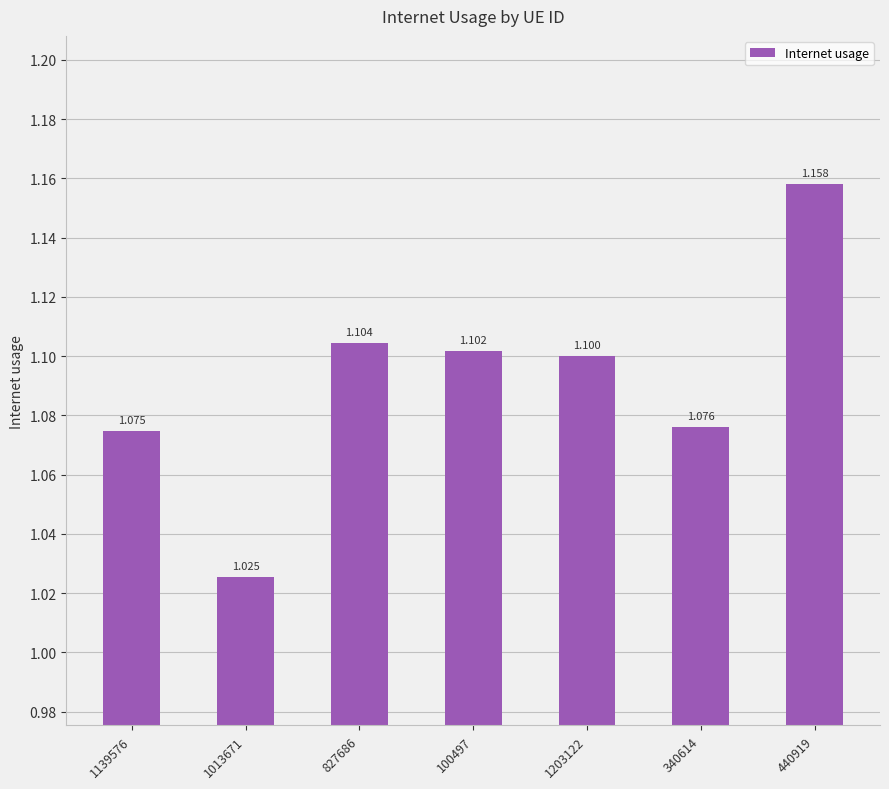

What is the ratio of the value at 1013671 to the value at 340614?

1.0